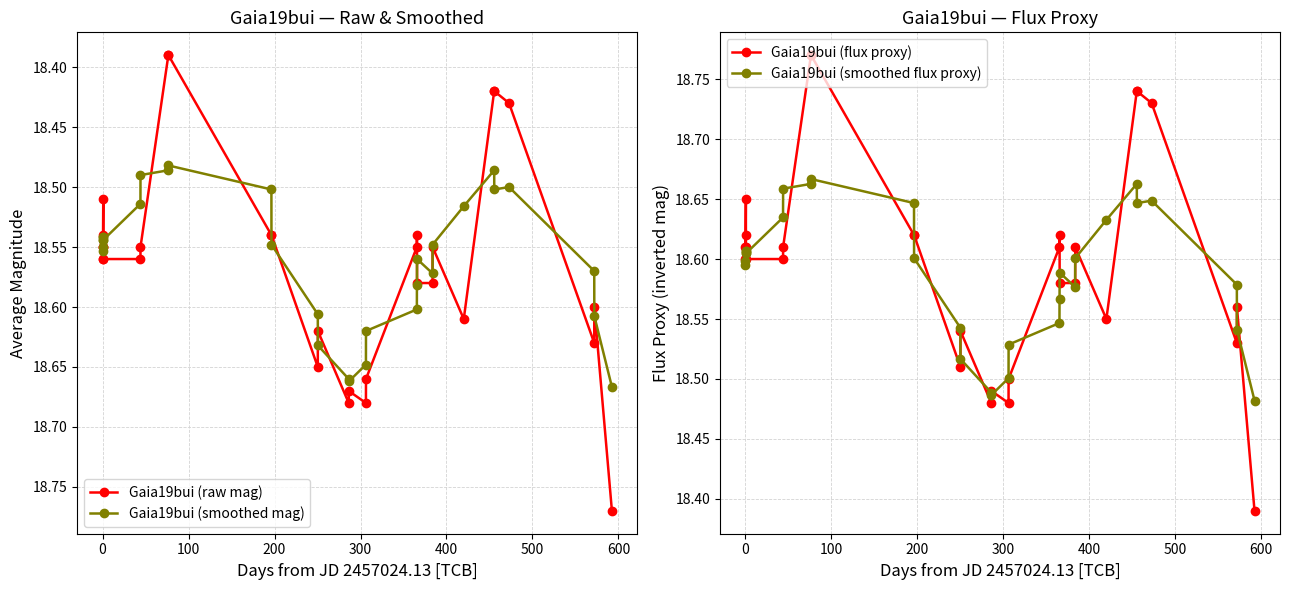

How many Gaia19bui (raw mag) values are between 18 and 19?

30